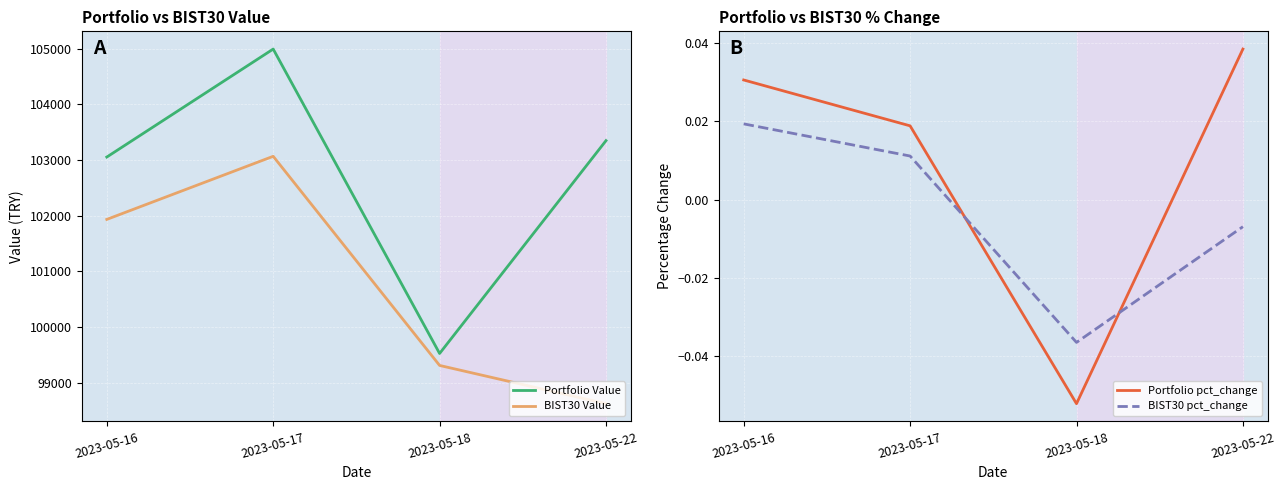

True or false: Portfolio Value and BIST30 pct_change intersect in this chart.

False